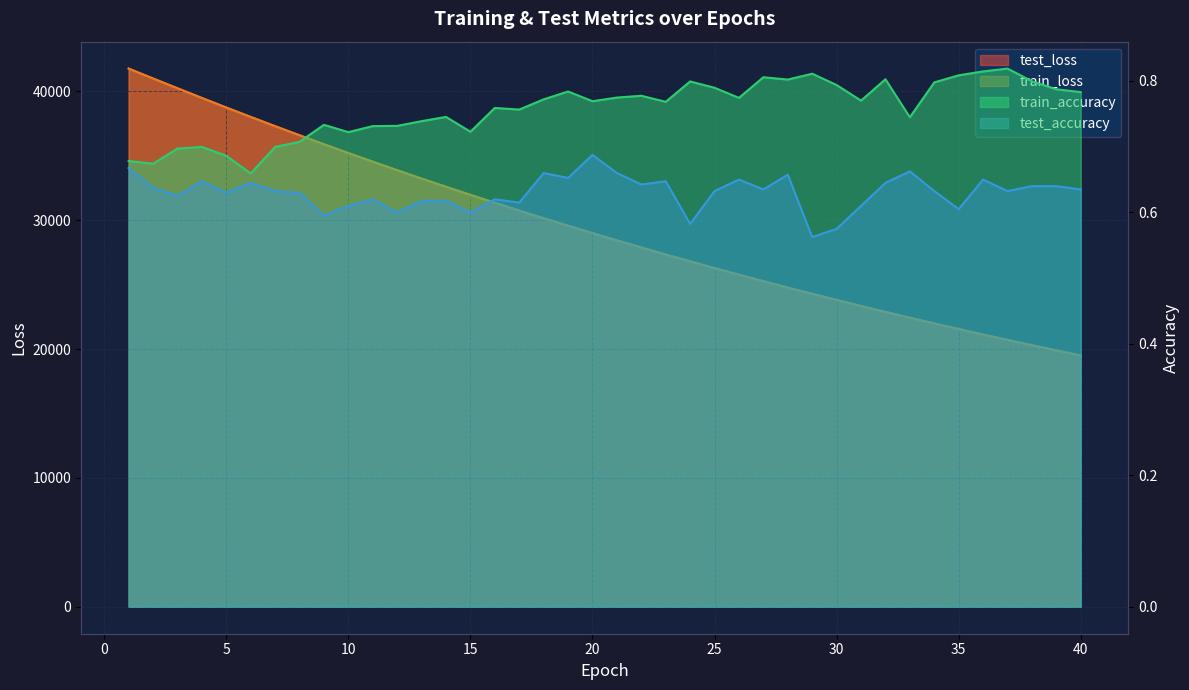

True or false: test_loss and test_accuracy cross at least once.

False